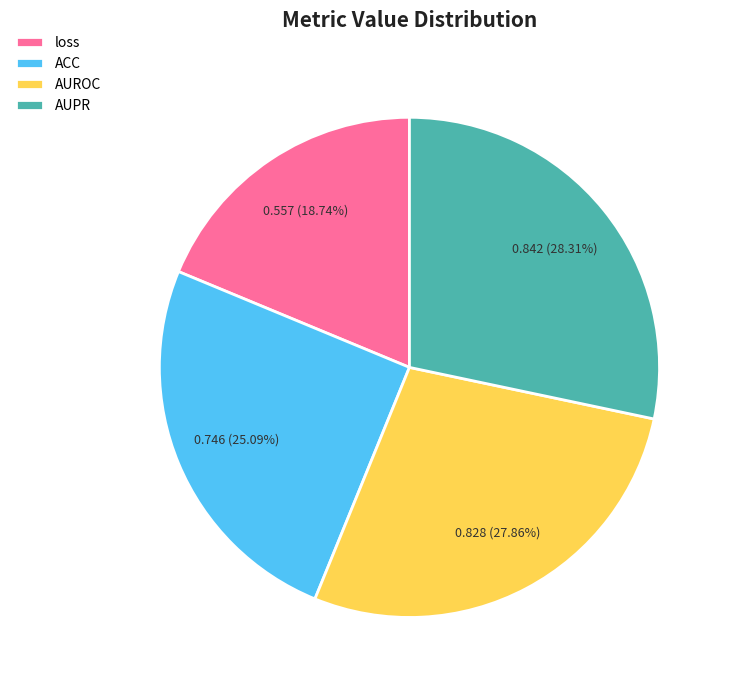

How much of the chart is everything except loss?

81.3%